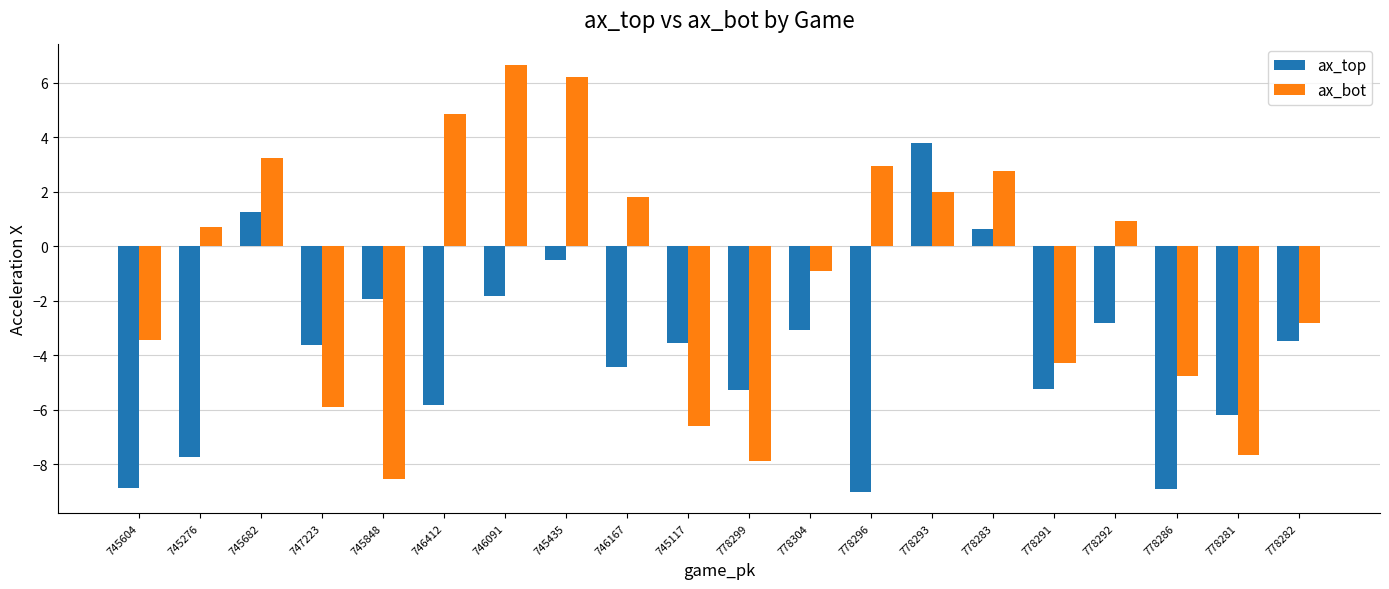

Between 778292 and 778281, which series saw the biggest shift?

ax_bot